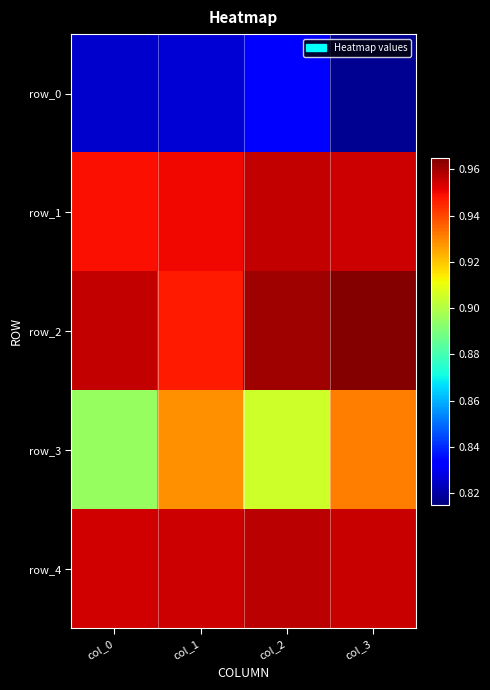

List the series in order of their peak value, lowest first.

row_0, row_3, row_1, row_4, row_2